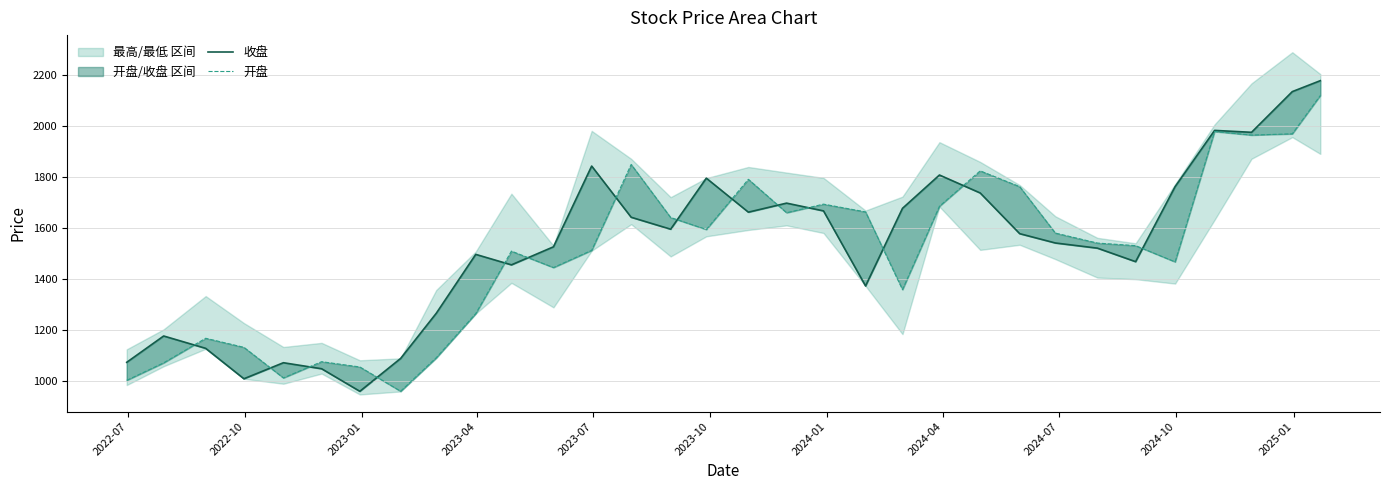

In 收盘, how many points are higher than both neighbors (excluding endpoints)?

8